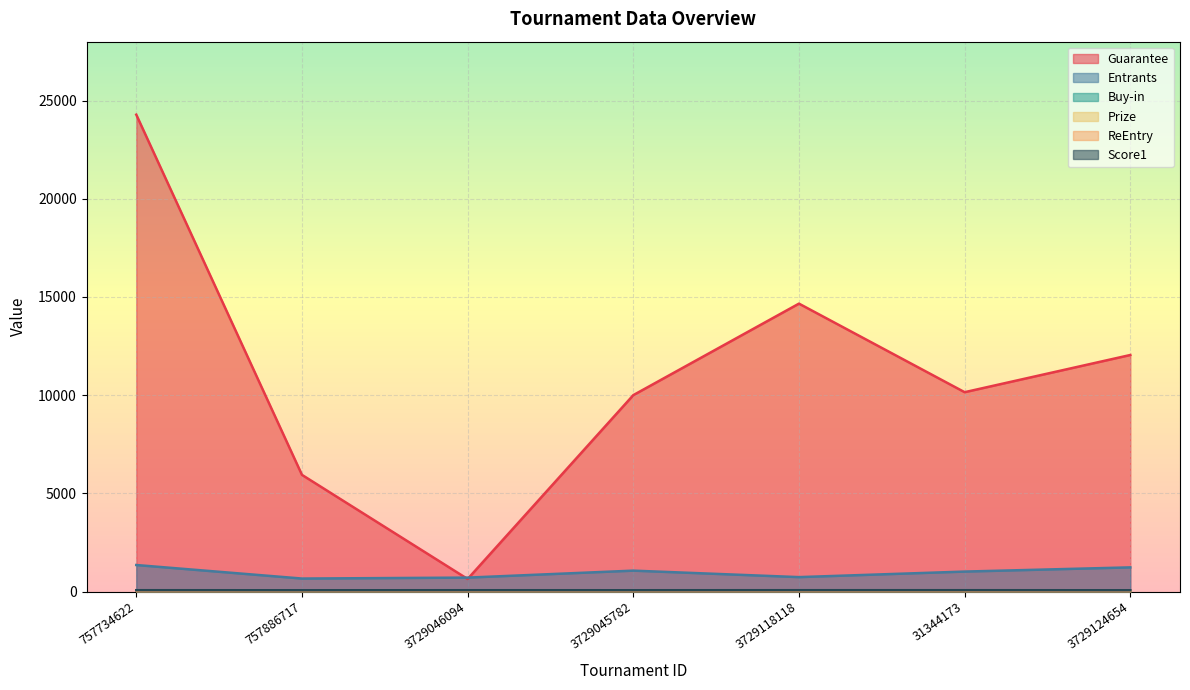

List the series in order of their peak value, lowest first.

ReEntry, Prize, Buy-in, Score1, Entrants, Guarantee